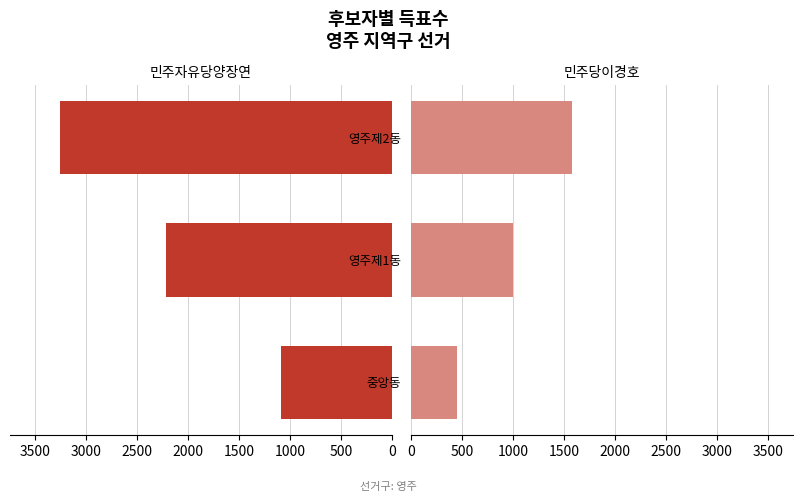

What are all the series names shown in the legend?

민주자유당양장연, 민주당이경호